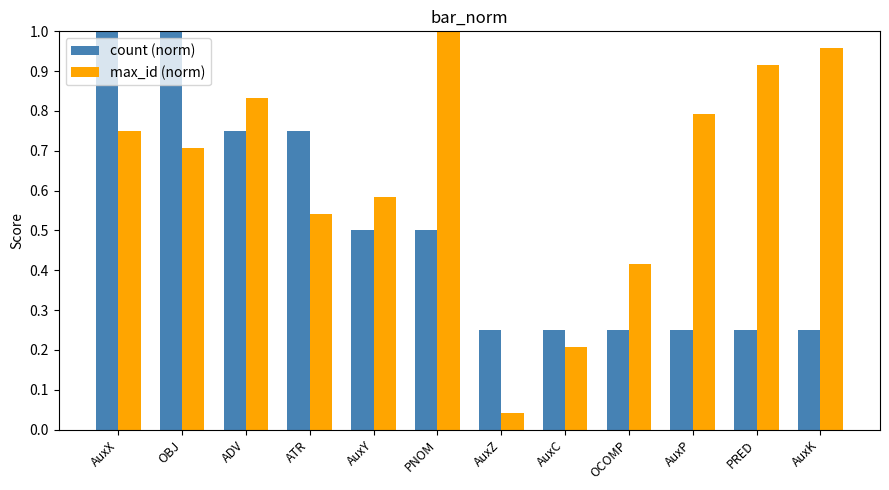

Is it true that count (norm) equals 0.2 at AuxC?

True